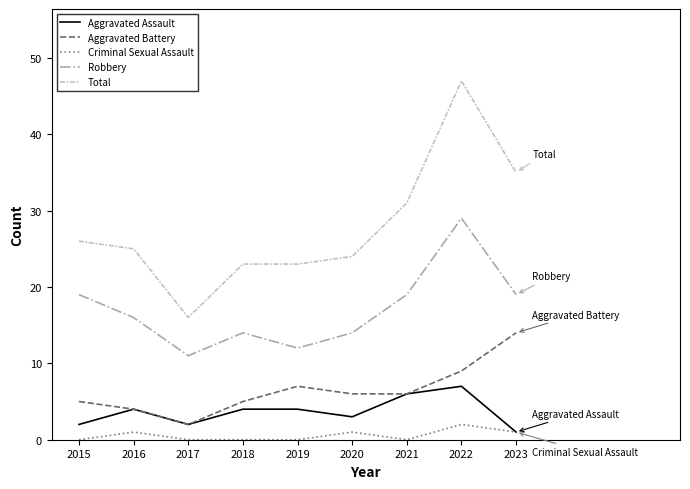

List the series in order of their peak value, highest first.

Total, Robbery, Aggravated Battery, Aggravated Assault, Criminal Sexual Assault